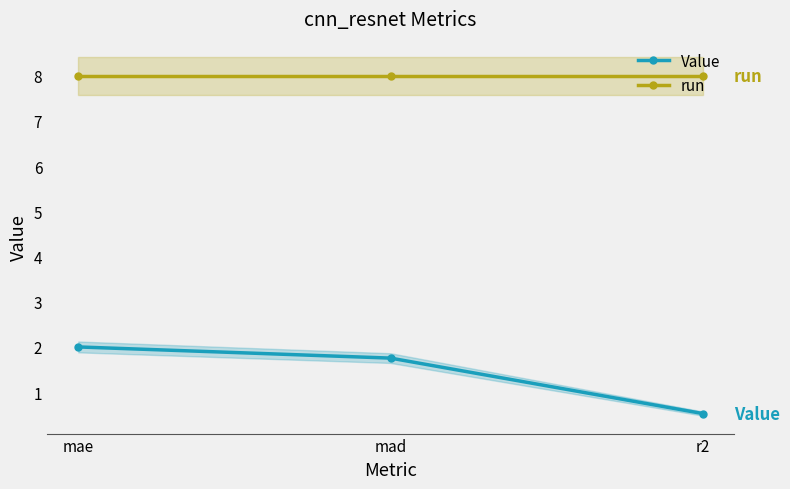

Where is Value nearest to the value 1?

r2